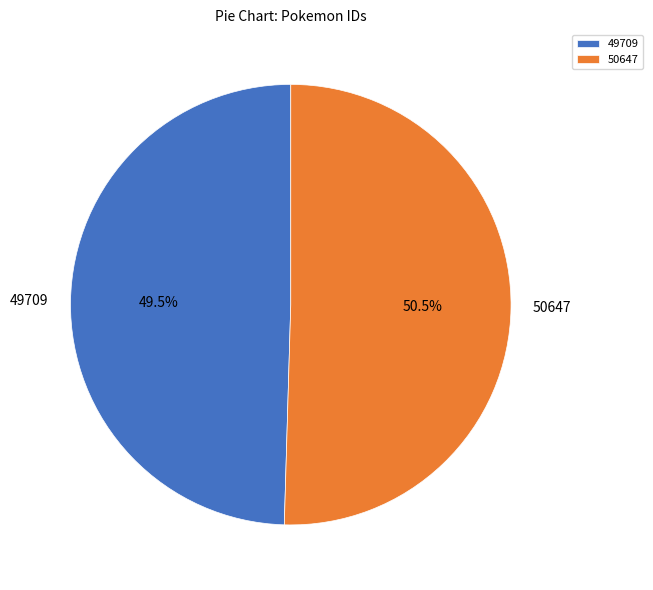

Which slice is the smallest?

49709